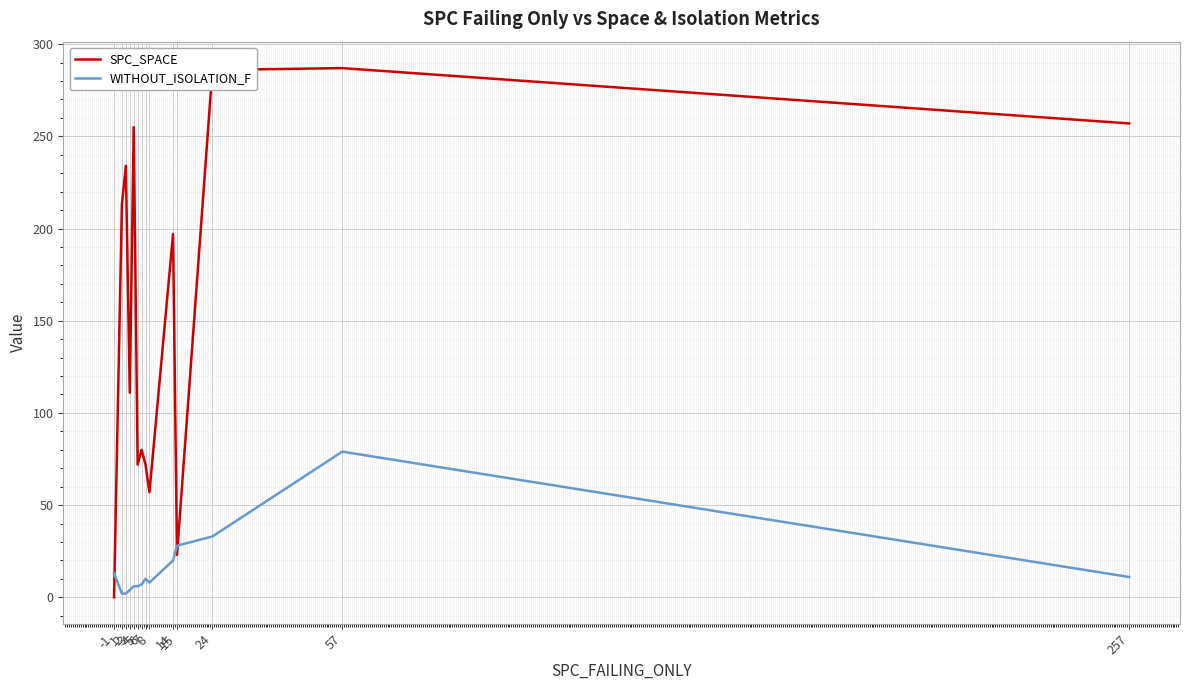

True or false: SPC_SPACE and WITHOUT_ISOLATION_F intersect in this chart.

True